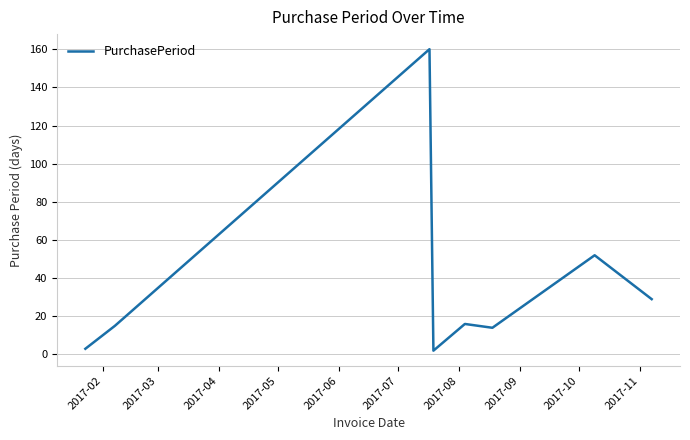

What is the difference between the maximum and minimum values?

158